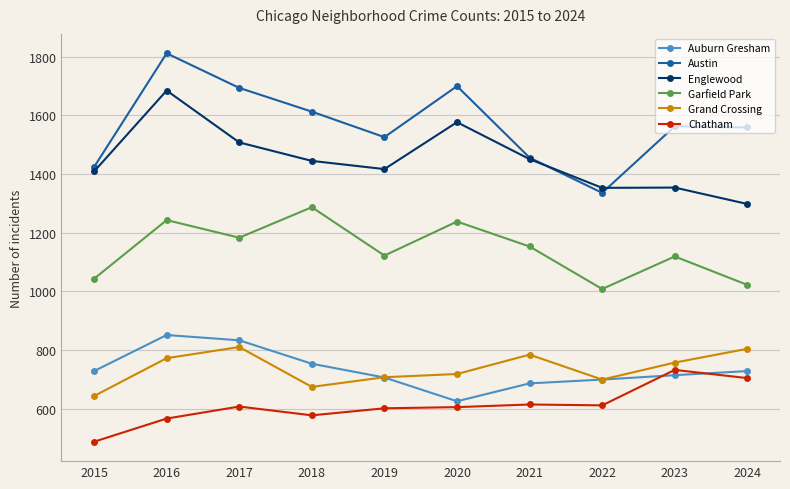

Which series has the largest range (max minus min)?

Austin